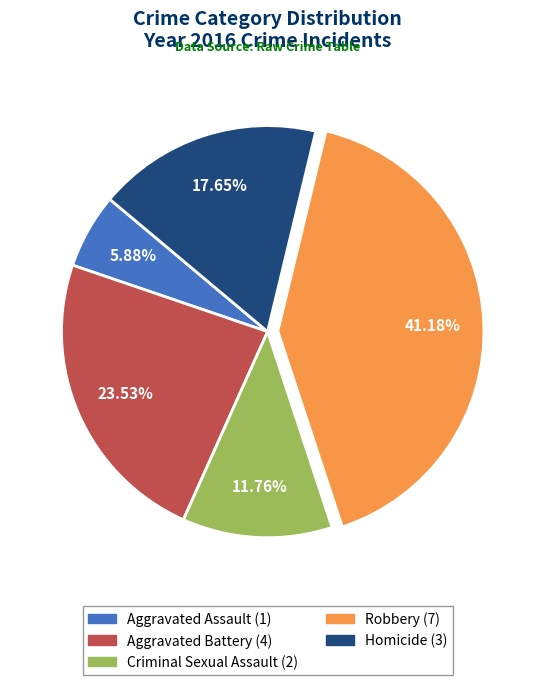

Does Aggravated Battery represent more than half of the total?

No